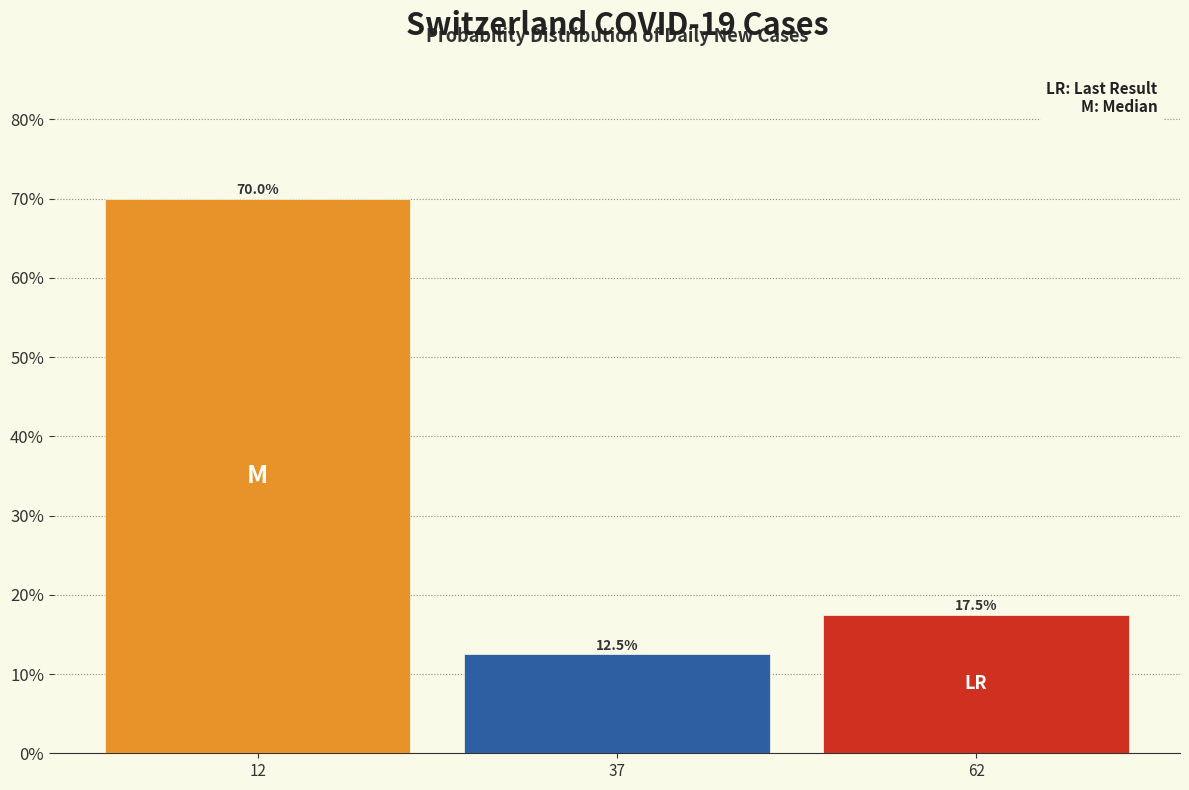

Which range on the x-axis has the tallest bar?

0 to 25